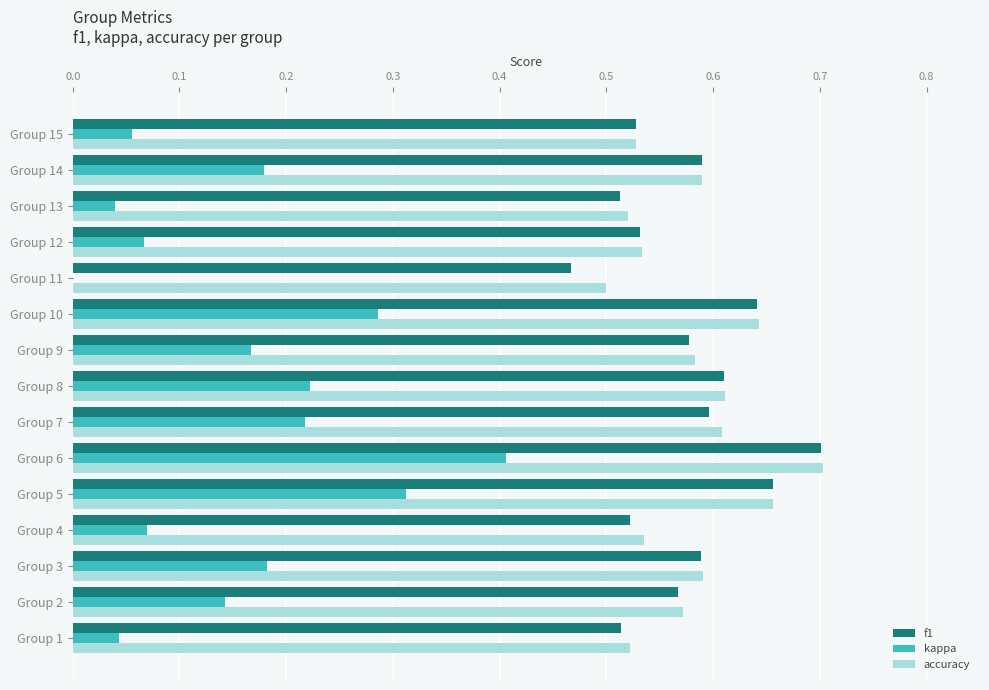

Which category has the highest value across all series?

Group 6